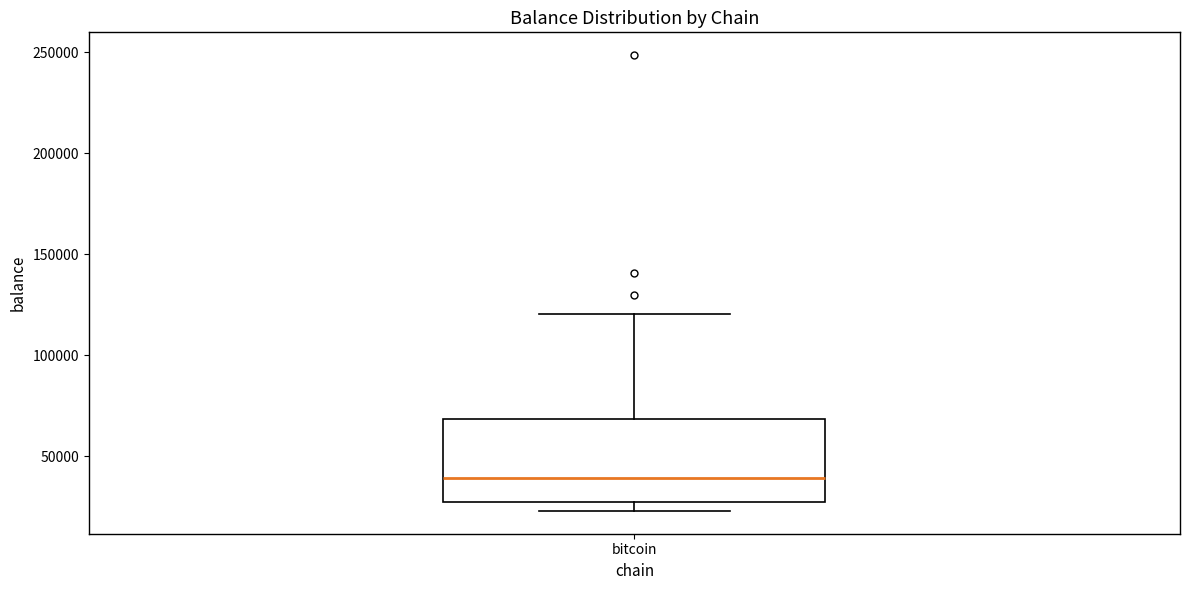

Read this box plot against the y-axis: the position of the median line, the range covered by the box, and the ends of both whiskers. The values are not printed on the chart, so give them approximately, as read against the axis.

median 40000, box 30000 to 70000, whiskers 25000 to 120000